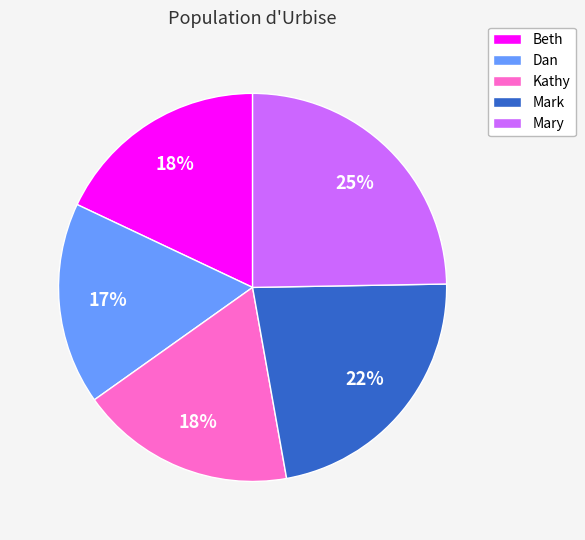

Combined, do Kathy and Dan account for over 50%?

No